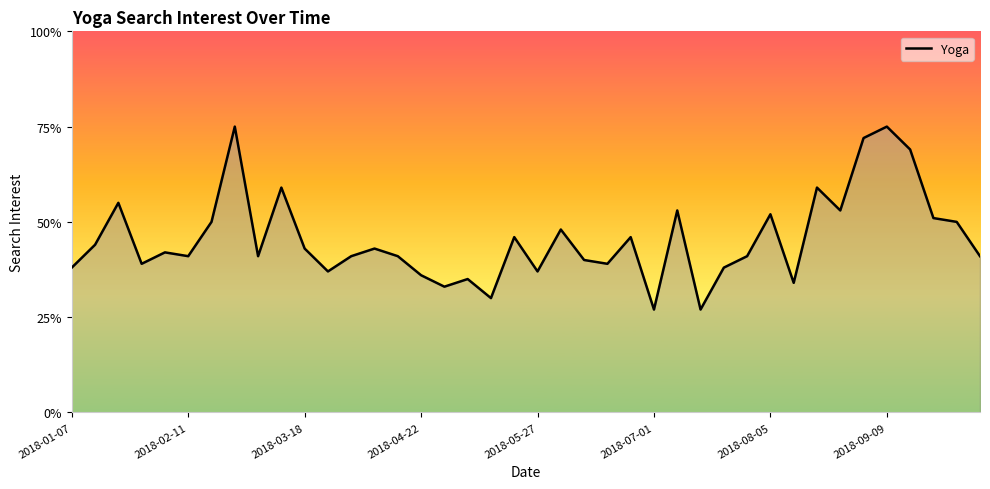

What is the difference between the maximum and minimum values?

48